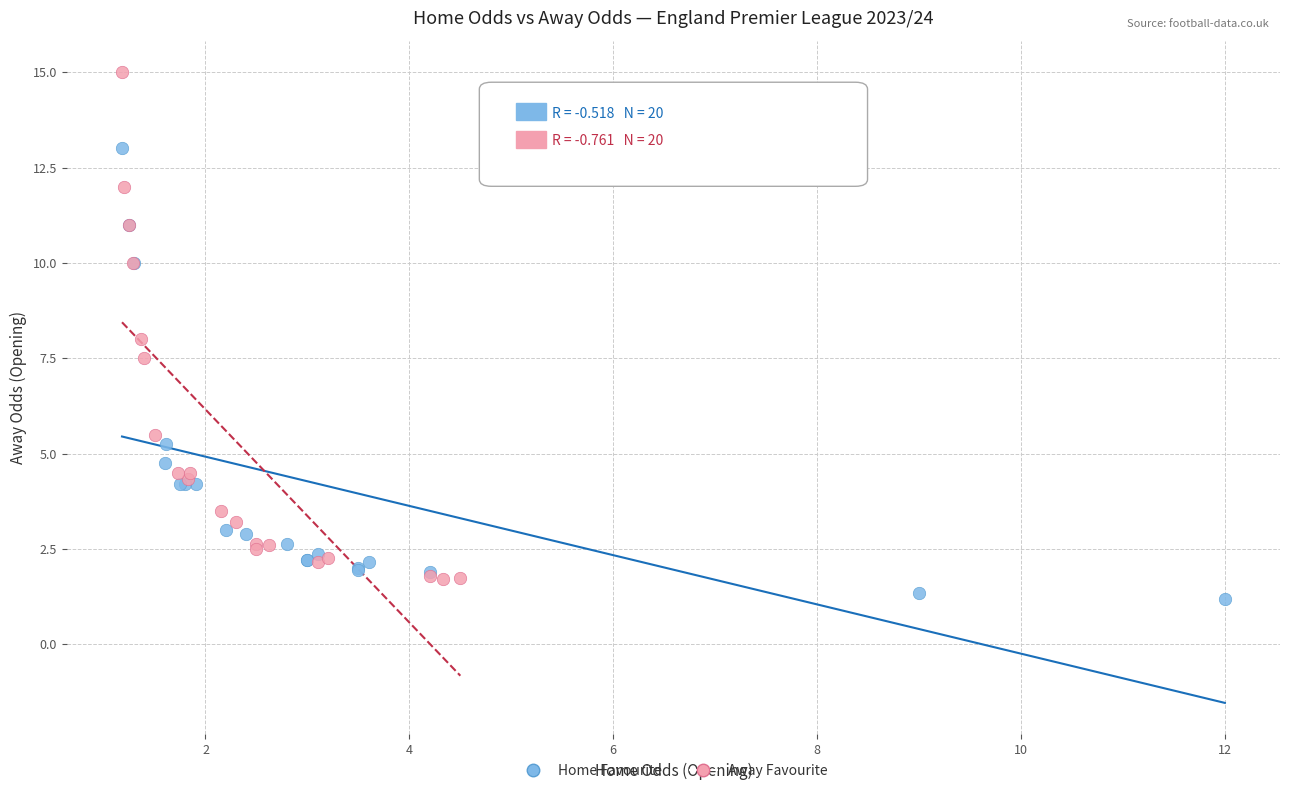

Which series has the largest Y range (max minus min)?

Away Favourite